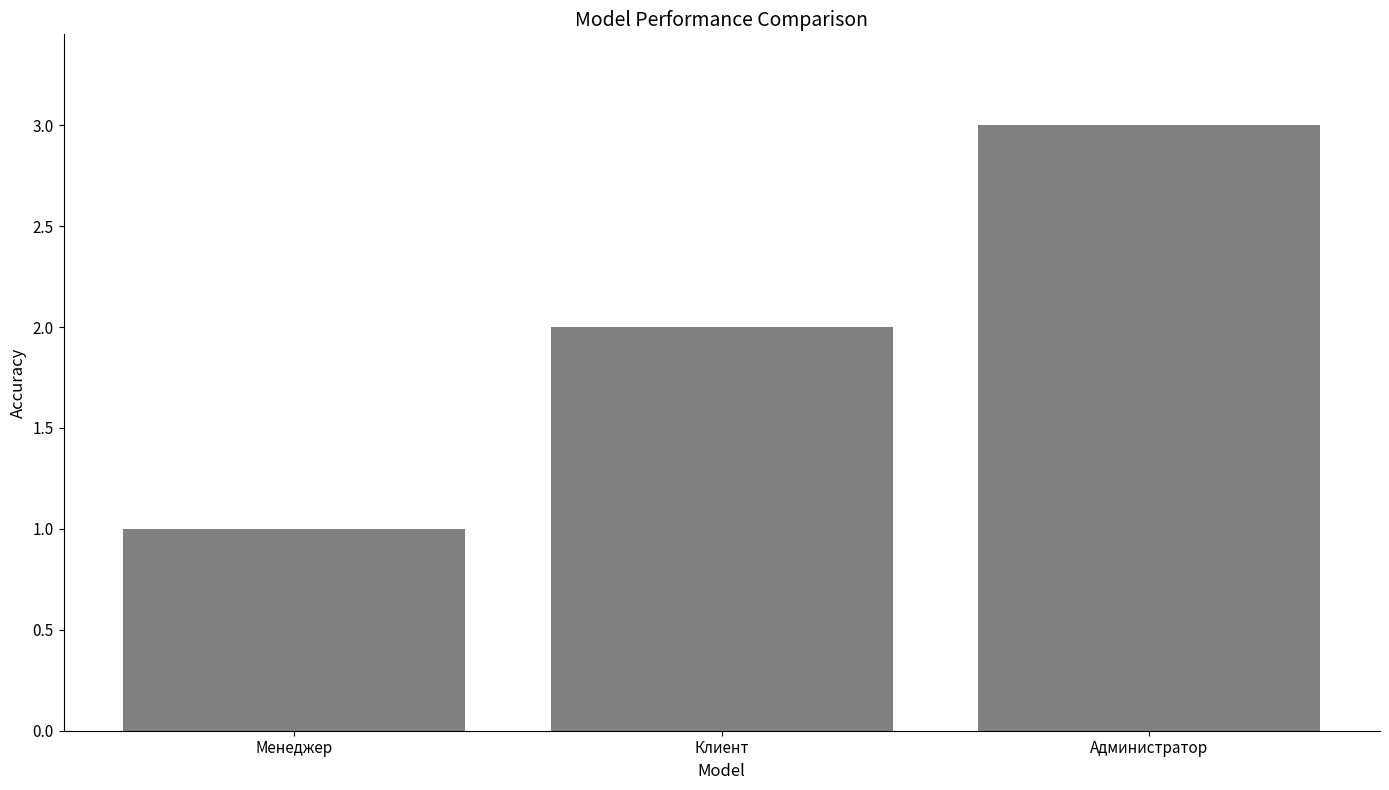

What position from the right is Клиент?

2